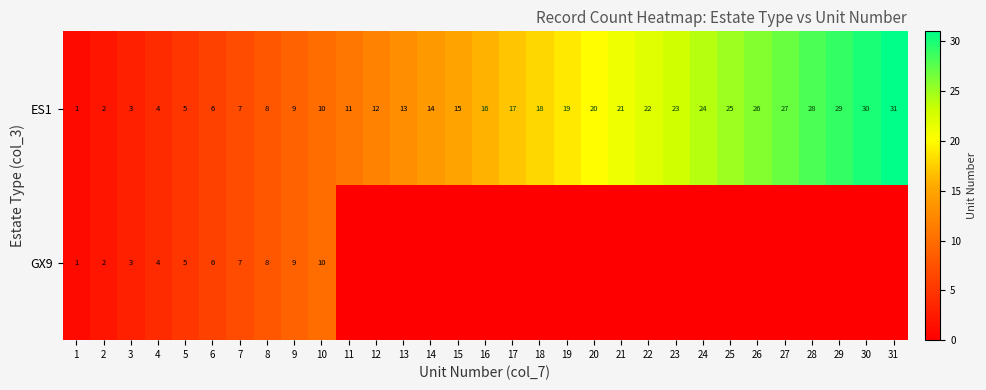

Which label corresponds to the smallest value in the chart?

11